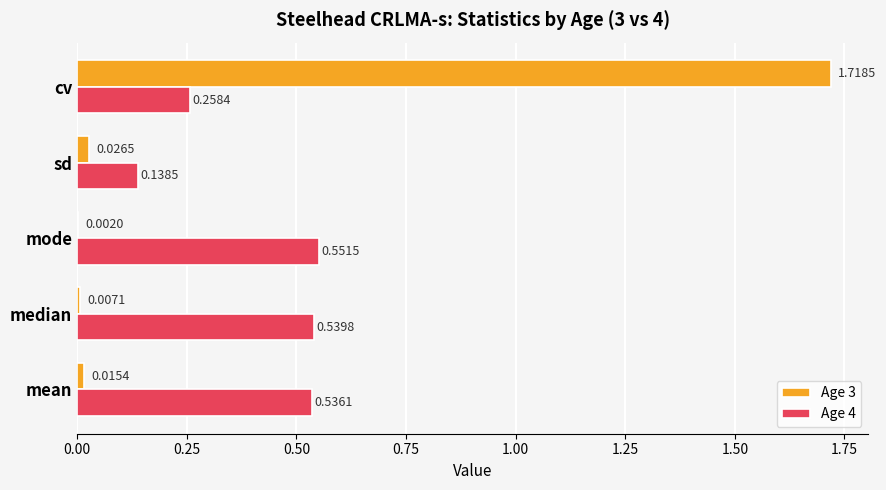

What is the average value of the Age 3 series?

0.4